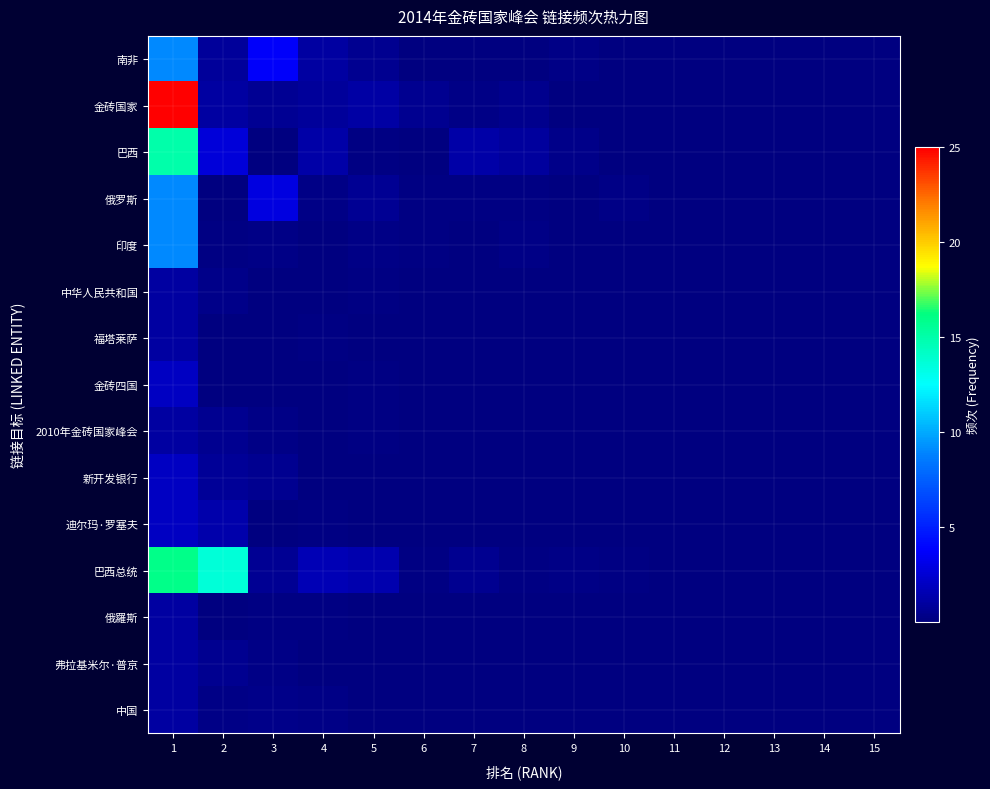

Reading left to right, what are all the values shown in this chart?

南非: 1=9.0	2=0.8	3=3.7	4=1.1	5=0.5	6=0.1	7=0.0	8=0.0	9=0.2	10=0.1	11=0.1	12=0.0	13=0.1	14=0.0	15=0.0
金砖国家: 1=25.0	2=1.0	3=0.7	4=0.8	5=1.1	6=0.6	7=0.2	8=0.4	9=0.0	10=0.1	11=0.1	12=0.1	13=0.1	14=0.0	15=0.0
巴西: 1=15.0	2=2.7	3=0.1	4=1.3	5=0.2	6=0.0	7=1.2	8=0.9	9=0.3	10=0.0	11=0.0	12=0.1	13=0.0	14=0.0	15=0.0
俄罗斯: 1=9.0	2=0.1	3=2.9	4=0.2	5=0.6	6=0.1	7=0.2	8=0.1	9=0.0	10=0.3	11=0.1	12=0.1	13=0.1	14=0.0	15=0.0
印度: 1=9.0	2=0.2	3=0.3	4=0.0	5=0.2	6=0.2	7=0.1	8=0.3	9=0.0	10=0.0	11=0.0	12=0.0	13=0.0	14=0.0	15=0.0
中华人民共和国: 1=1.0	2=0.3	3=0.0	4=0.0	5=0.1	6=0.0	7=0.0	8=0.0	9=0.0	10=0.0	11=0.0	12=0.0	13=0.0	14=0.0	15=0.0
福塔莱萨: 1=1.0	2=0.1	3=0.1	4=0.1	5=0.1	6=0.1	7=0.0	8=0.0	9=0.0	10=0.0	11=0.0	12=0.0	13=0.0	14=0.0	15=0.0
金砖四国: 1=2.0	2=0.0	3=0.0	4=0.0	5=0.1	6=0.0	7=0.0	8=0.1	9=0.0	10=0.0	11=0.0	12=0.0	13=0.0	14=0.0	15=0.0
2010年金砖国家峰会: 1=1.0	2=0.5	3=0.2	4=0.1	5=0.1	6=0.1	7=0.0	8=0.0	9=0.0	10=0.0	11=0.0	12=0.0	13=0.0	14=0.0	15=0.0
新开发银行: 1=2.0	2=0.7	3=0.5	4=0.0	5=0.1	6=0.0	7=0.0	8=0.0	9=0.0	10=0.0	11=0.0	12=0.0	13=0.0	14=0.0	15=0.0
迪尔玛·罗塞夫: 1=2.0	2=1.3	3=0.1	4=0.1	5=0.0	6=0.0	7=0.0	8=0.0	9=0.0	10=0.0	11=0.0	12=0.0	13=0.0	14=0.0	15=0.0
巴西总统: 1=16.0	2=13.7	3=0.6	4=1.6	5=1.4	6=0.2	7=0.6	8=0.1	9=0.2	10=0.1	11=0.1	12=0.0	13=0.1	14=0.0	15=0.0
俄羅斯: 1=1.0	2=0.0	3=0.1	4=0.1	5=0.0	6=0.0	7=0.0	8=0.0	9=0.0	10=0.0	11=0.0	12=0.0	13=0.0	14=0.0	15=0.0
弗拉基米尔·普京: 1=1.0	2=0.5	3=0.3	4=0.0	5=0.1	6=0.1	7=0.0	8=0.0	9=0.0	10=0.0	11=0.0	12=0.0	13=0.0	14=0.0	15=0.0
中国: 1=1.0	2=0.3	3=0.3	4=0.2	5=0.1	6=0.0	7=0.0	8=0.0	9=0.0	10=0.0	11=0.0	12=0.0	13=0.0	14=0.0	15=0.0